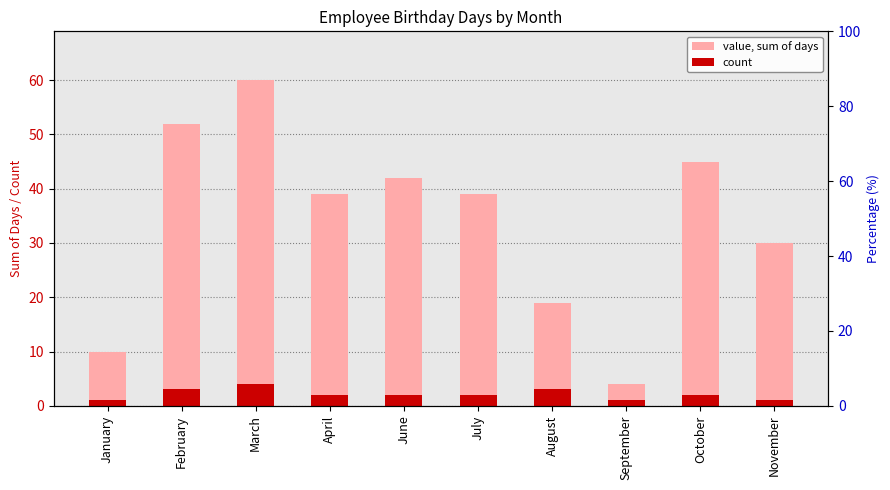

What is the greatest value displayed?

60